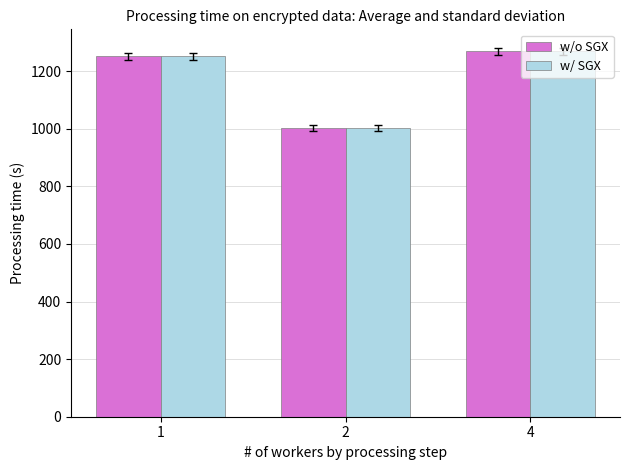

Is the value of w/ SGX at 2 greater than the value of w/o SGX at 4?

No